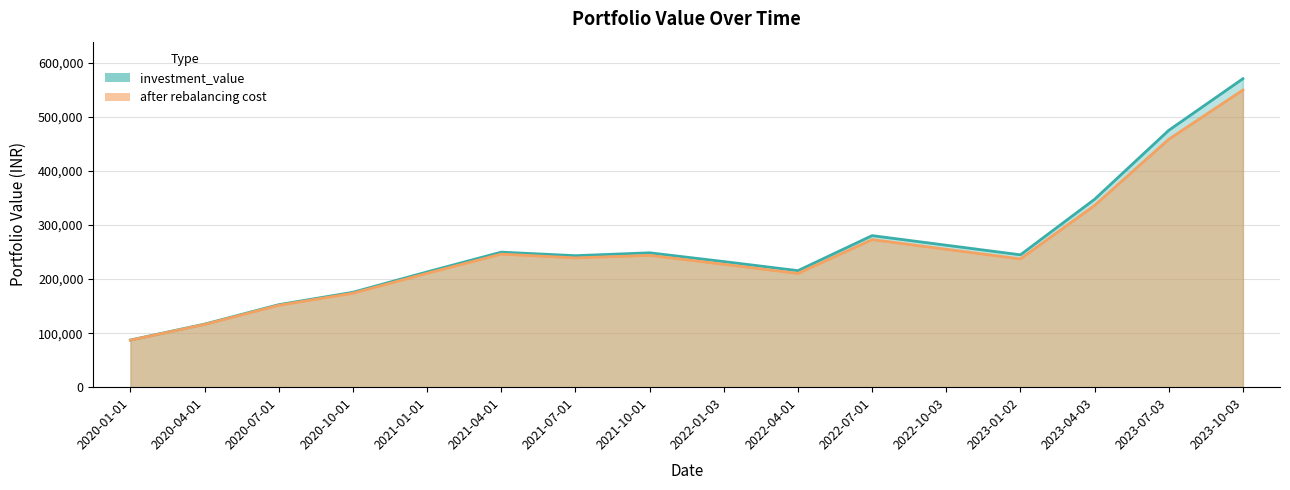

What is the difference between the investment_value values at 2021-07-01 and 2022-10-03?

19363.7